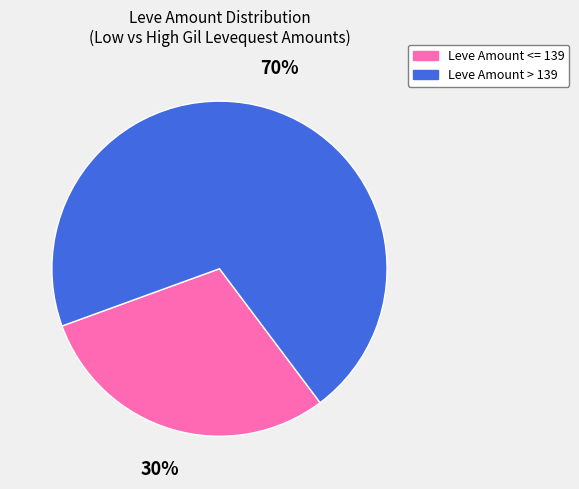

To the nearest percent, what is the combined percentage of Leve Amount <= 139 and Leve Amount > 139?

100%